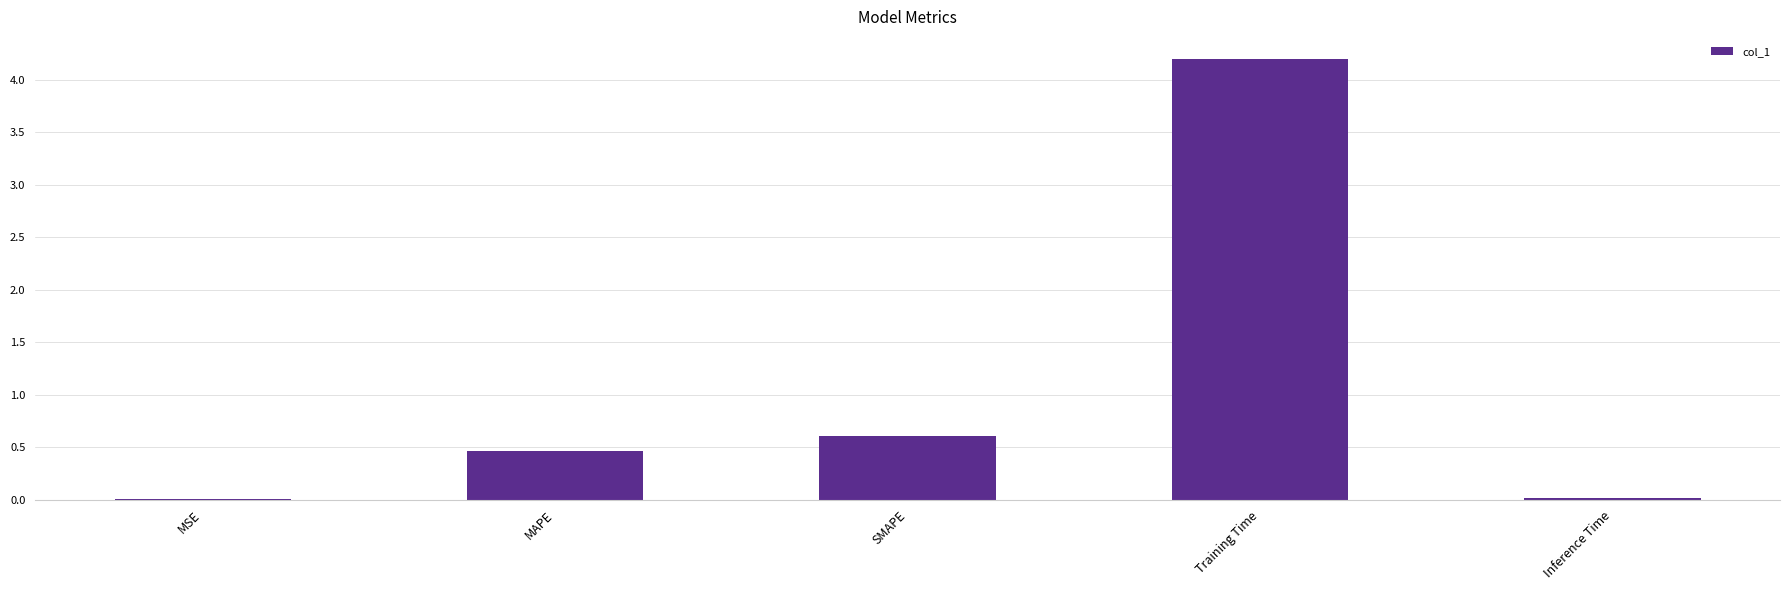

The value at Training Time is 4.2. True or false?

True